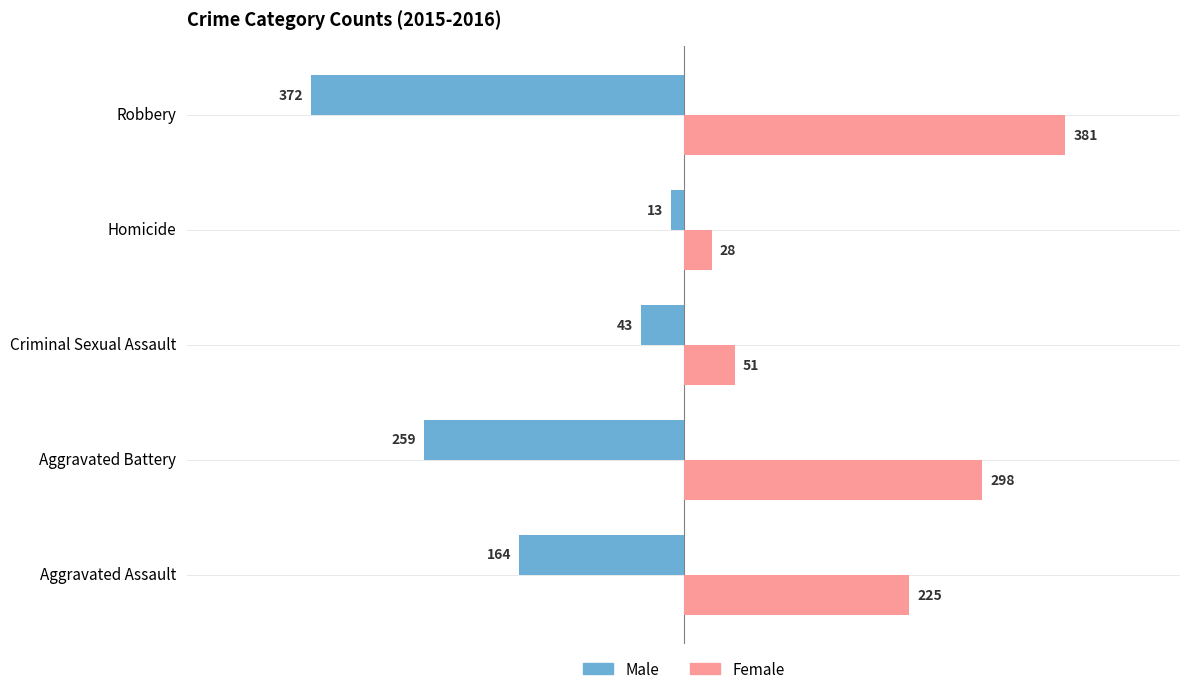

List the series in order of their peak value, lowest first.

Male, Female